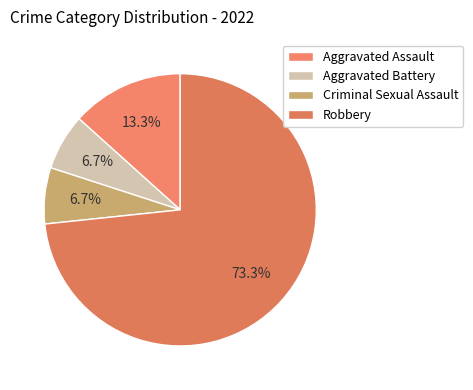

Which slice represents more than half of the pie?

Robbery